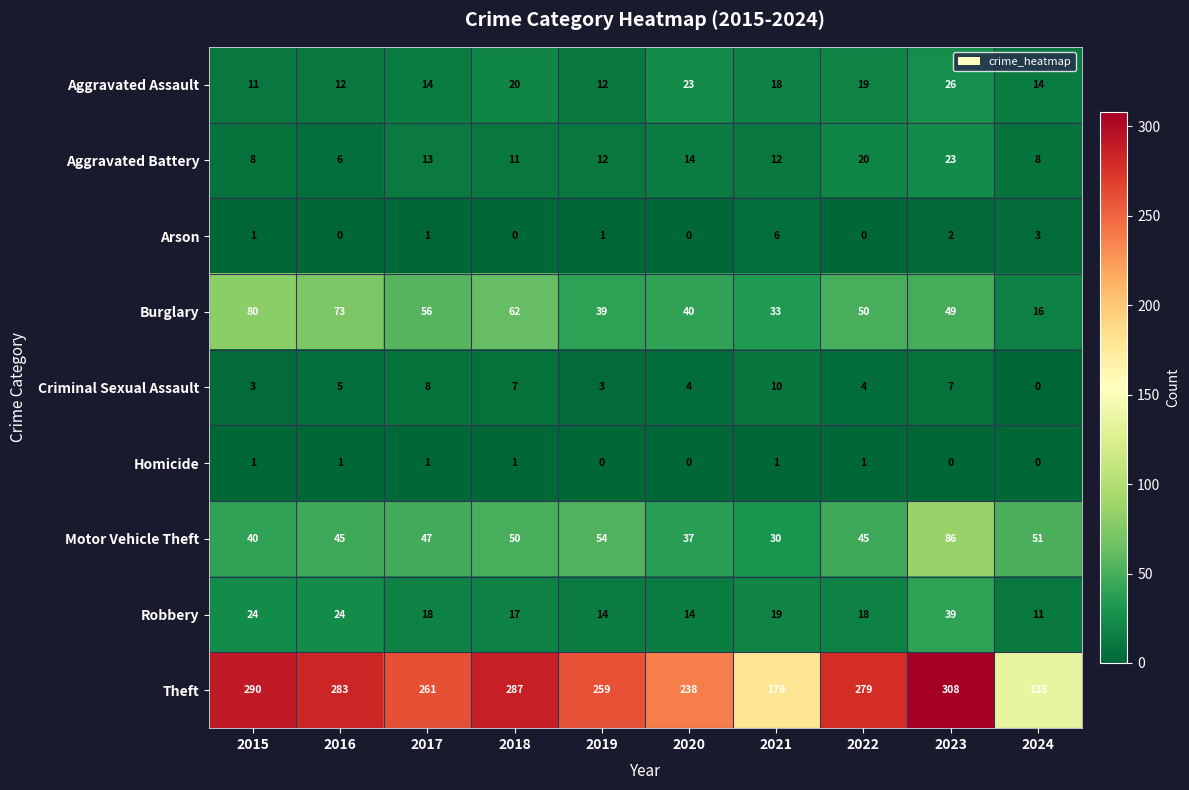

At which category does the chart reach its peak across all series?

2023